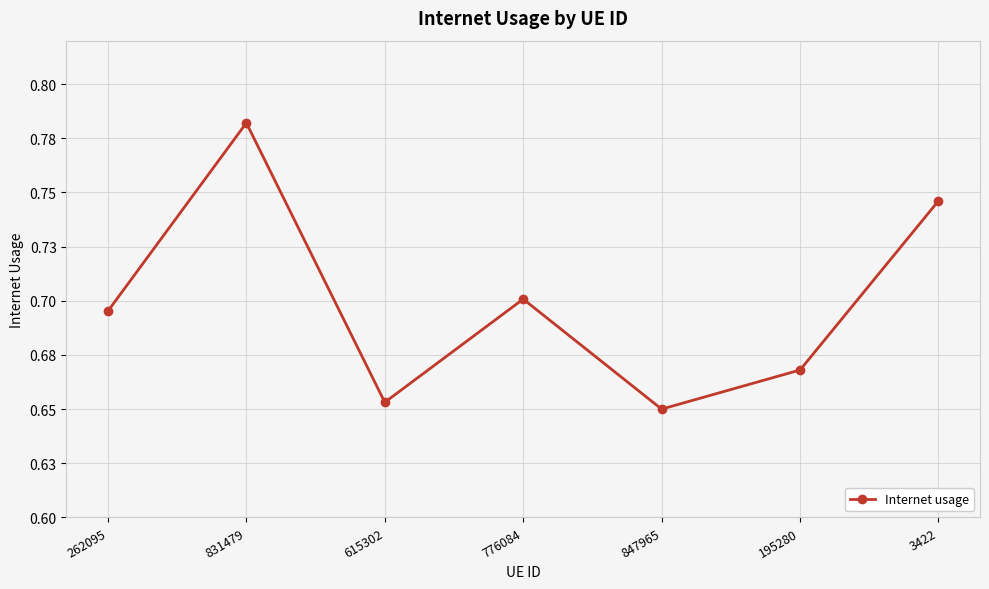

Is this an area chart (filled region under the line)?

No